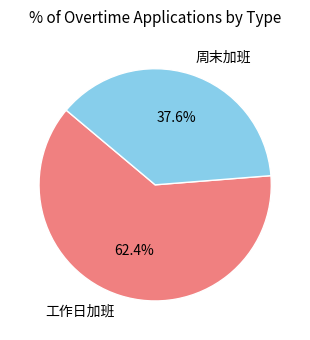

Does any single category account for the majority?

Yes